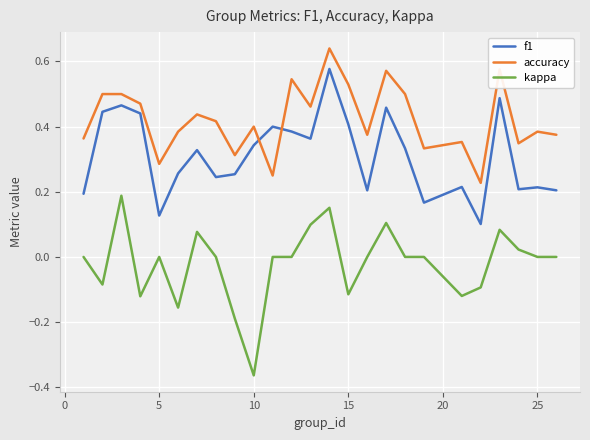

How many times do f1 and accuracy cross each other?

2